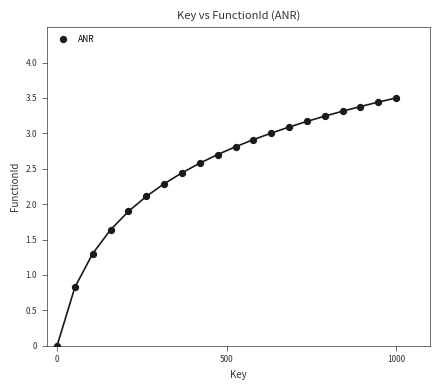

What is the range of Y values (max minus min)?

3.5